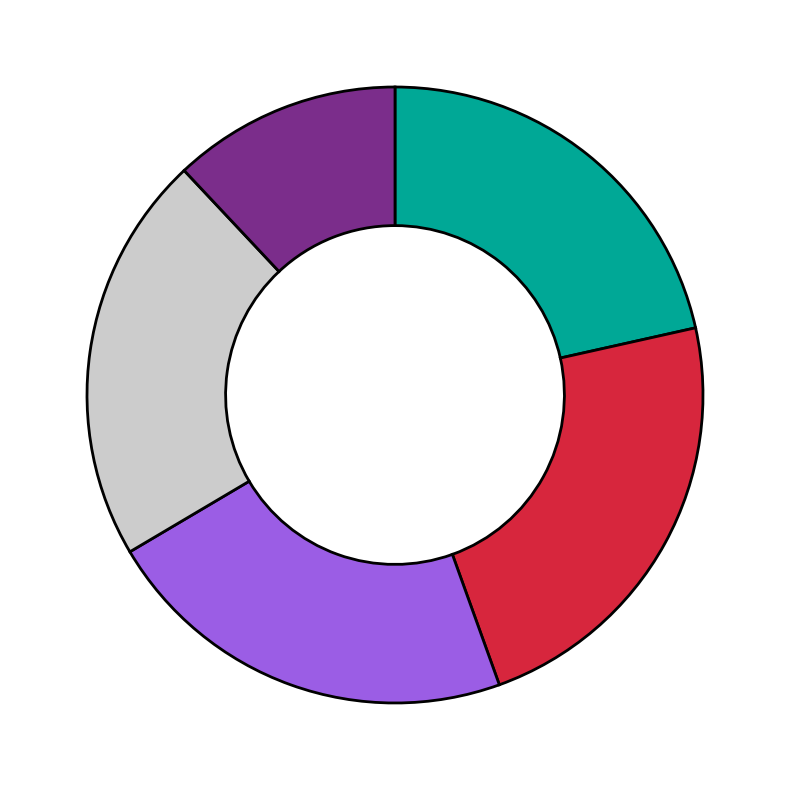

Does any single category account for the majority?

No